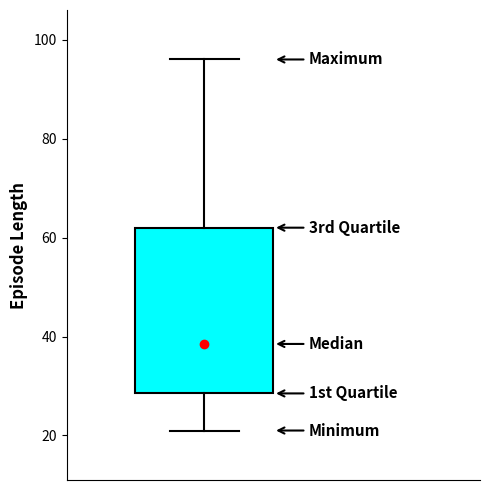

Read this box plot against the y-axis: the position of the median line, the range covered by the box, and the ends of both whiskers. The values are not printed on the chart, so give them approximately, as read against the axis.

median 38, box 28 to 62, whiskers 22 to 96